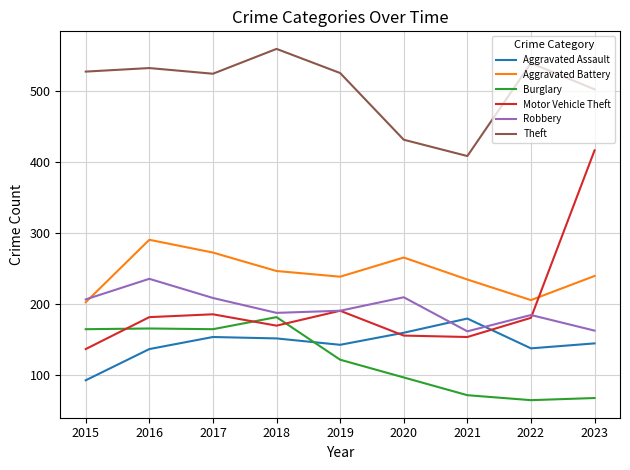

What is the maximum value for Burglary?

181